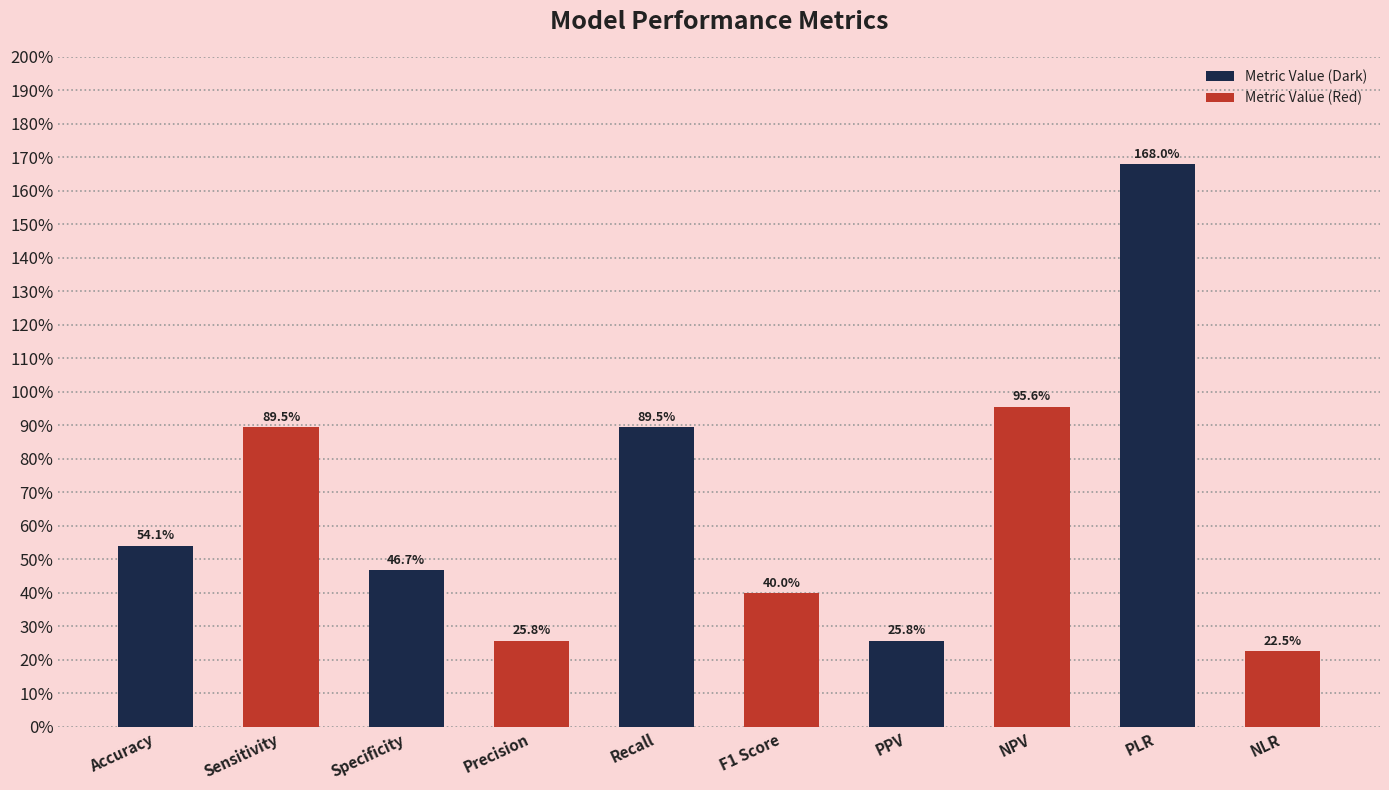

What is the value of the 6th bar from the left?

0.4